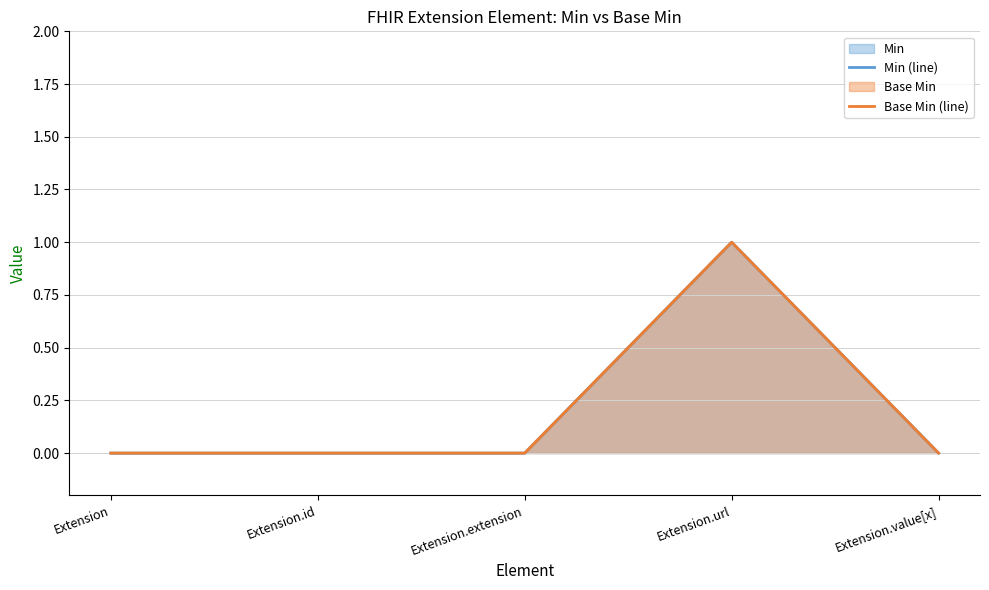

Which series has the widest spread of values?

Min (line)